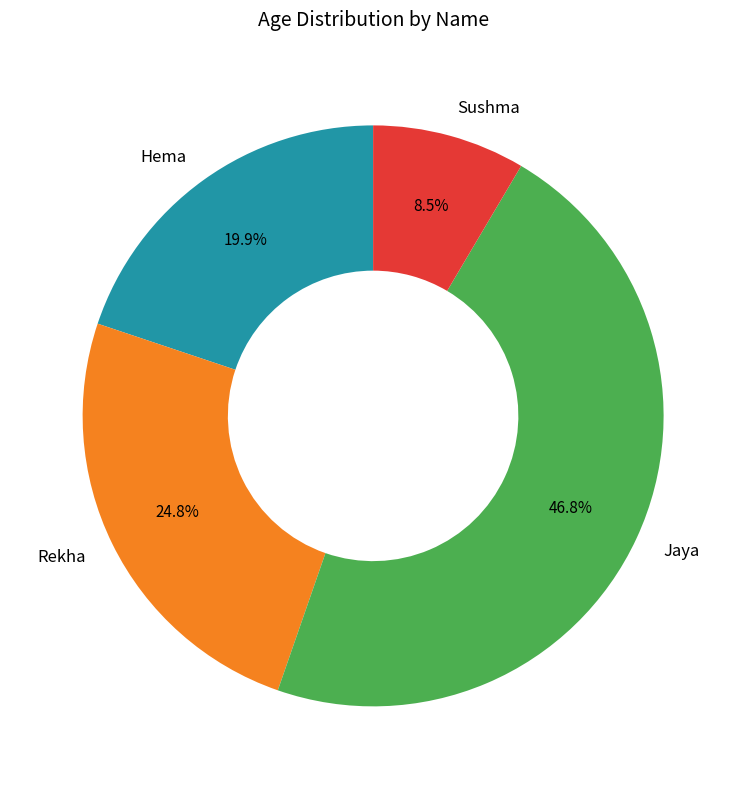

How many slices are in this pie chart?

4